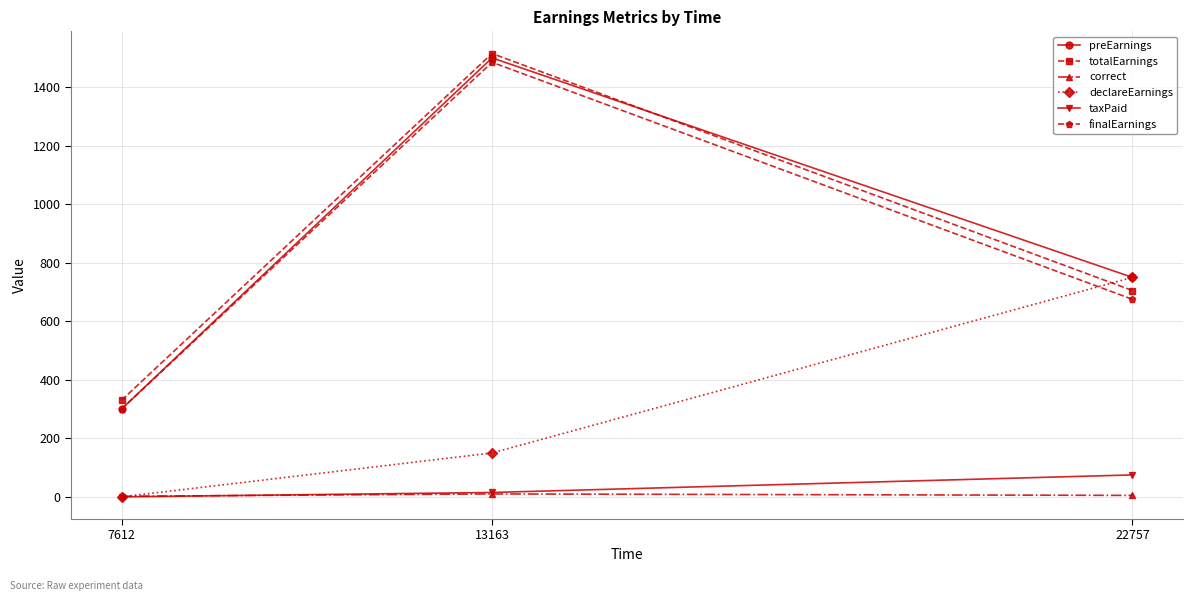

Rank the series by their maximum value, from lowest to highest.

correct, taxPaid, declareEarnings, finalEarnings, preEarnings, totalEarnings